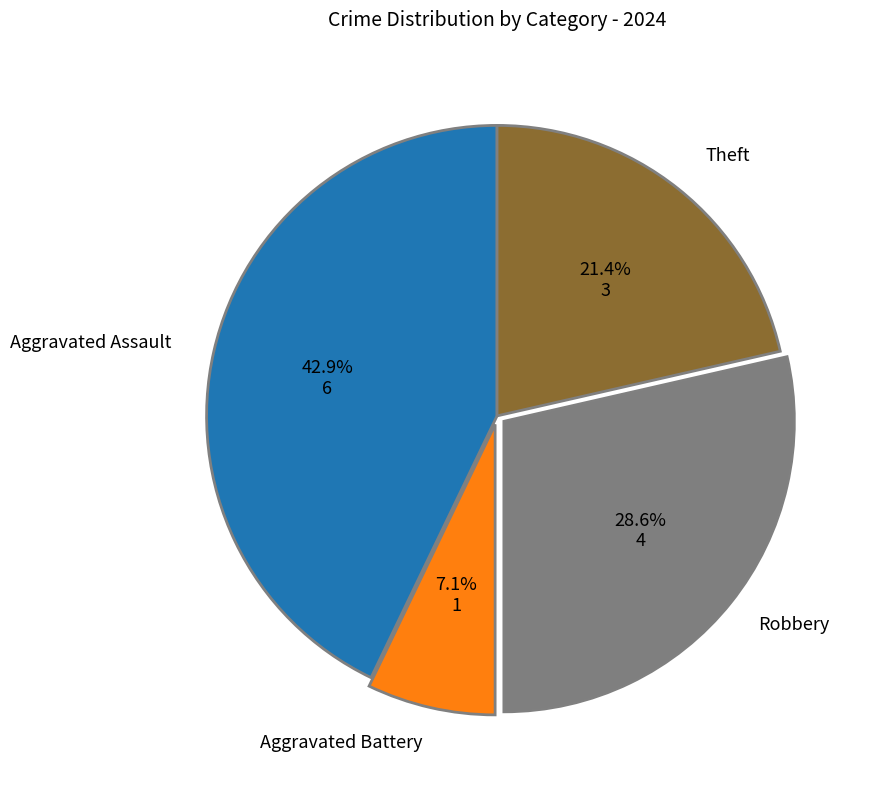

Is there a majority slice in this chart?

No